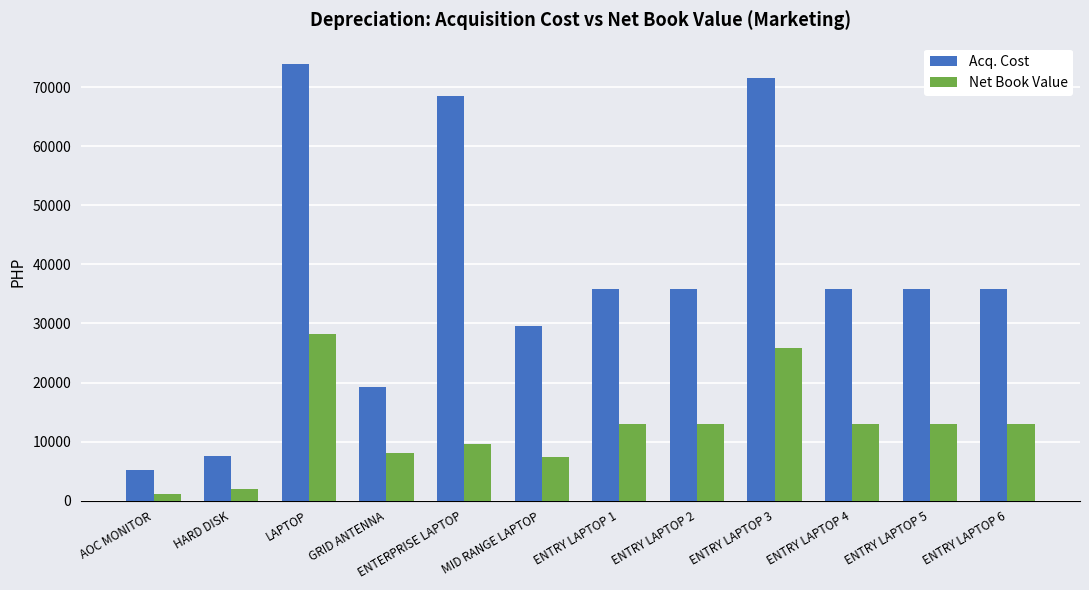

Count the number of categories in the chart.

12